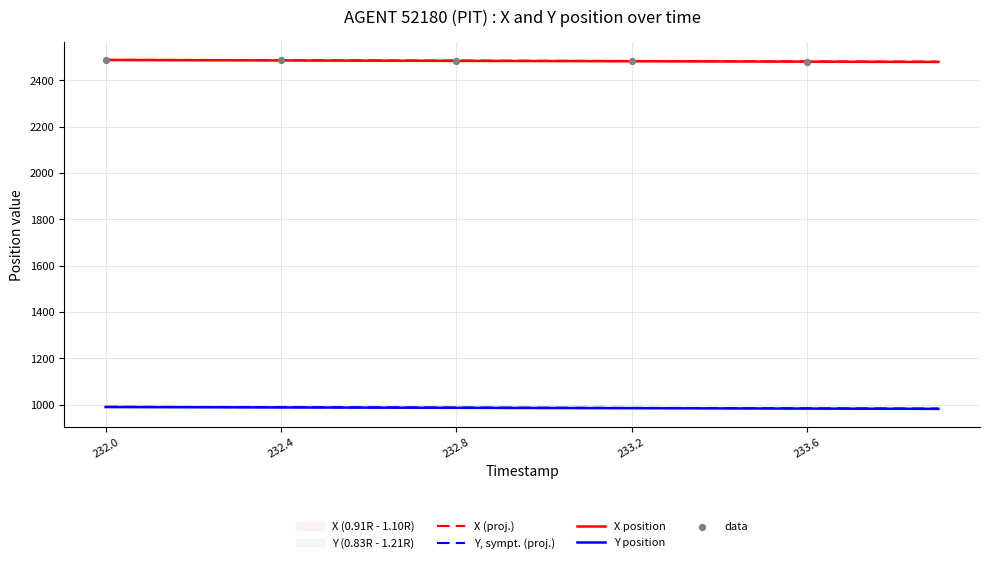

Which series has the largest Y range (max minus min)?

X